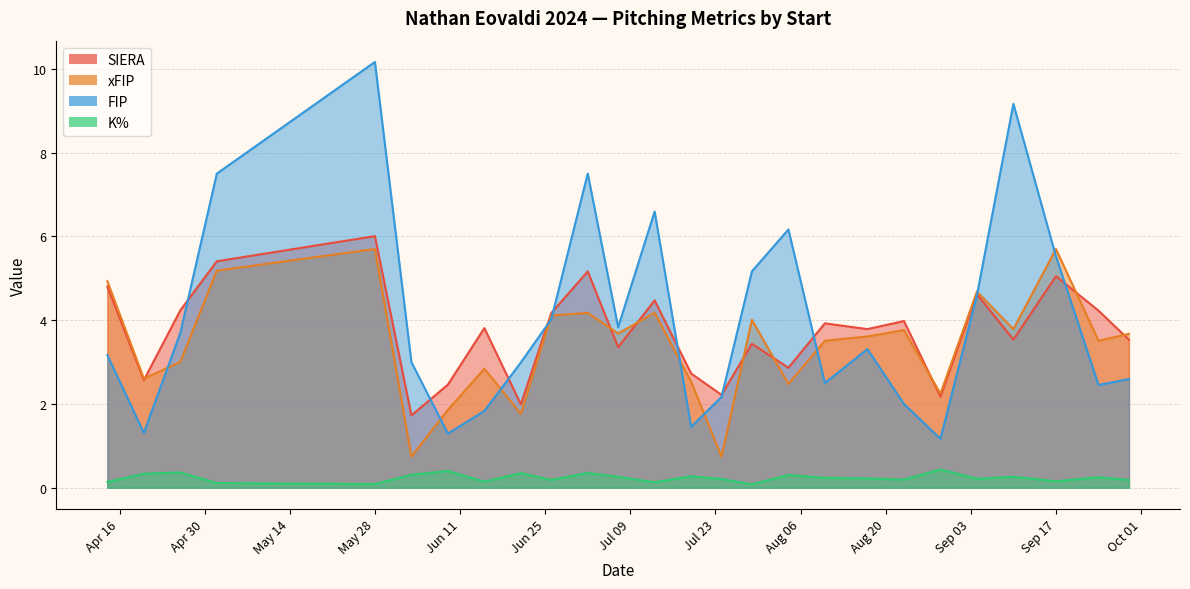

What is the sum of all FIP values?

105.2